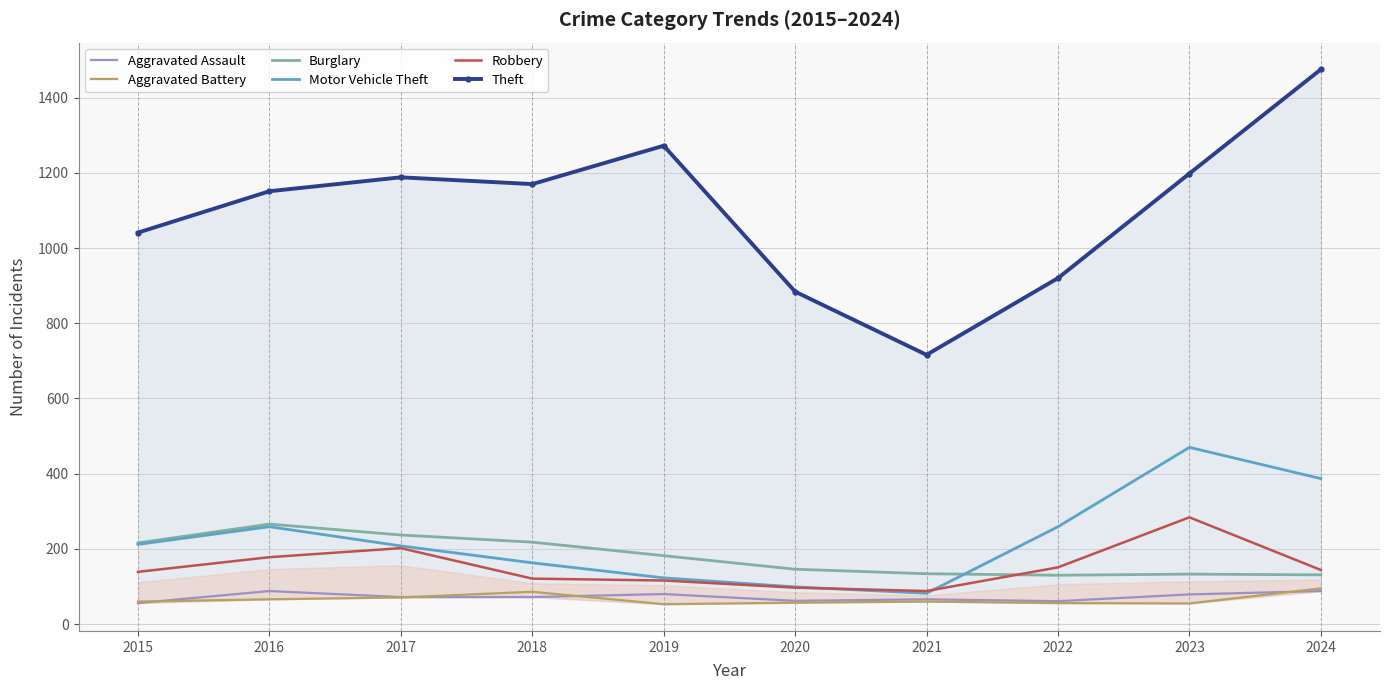

What is the average value of the Aggravated Battery series?

66